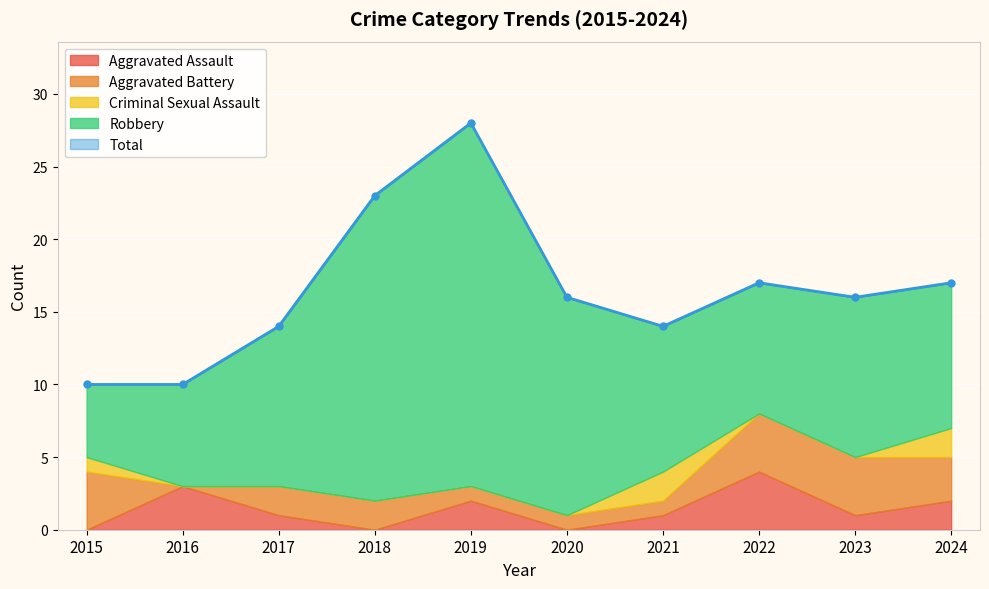

What is the sum of all Total values?

165